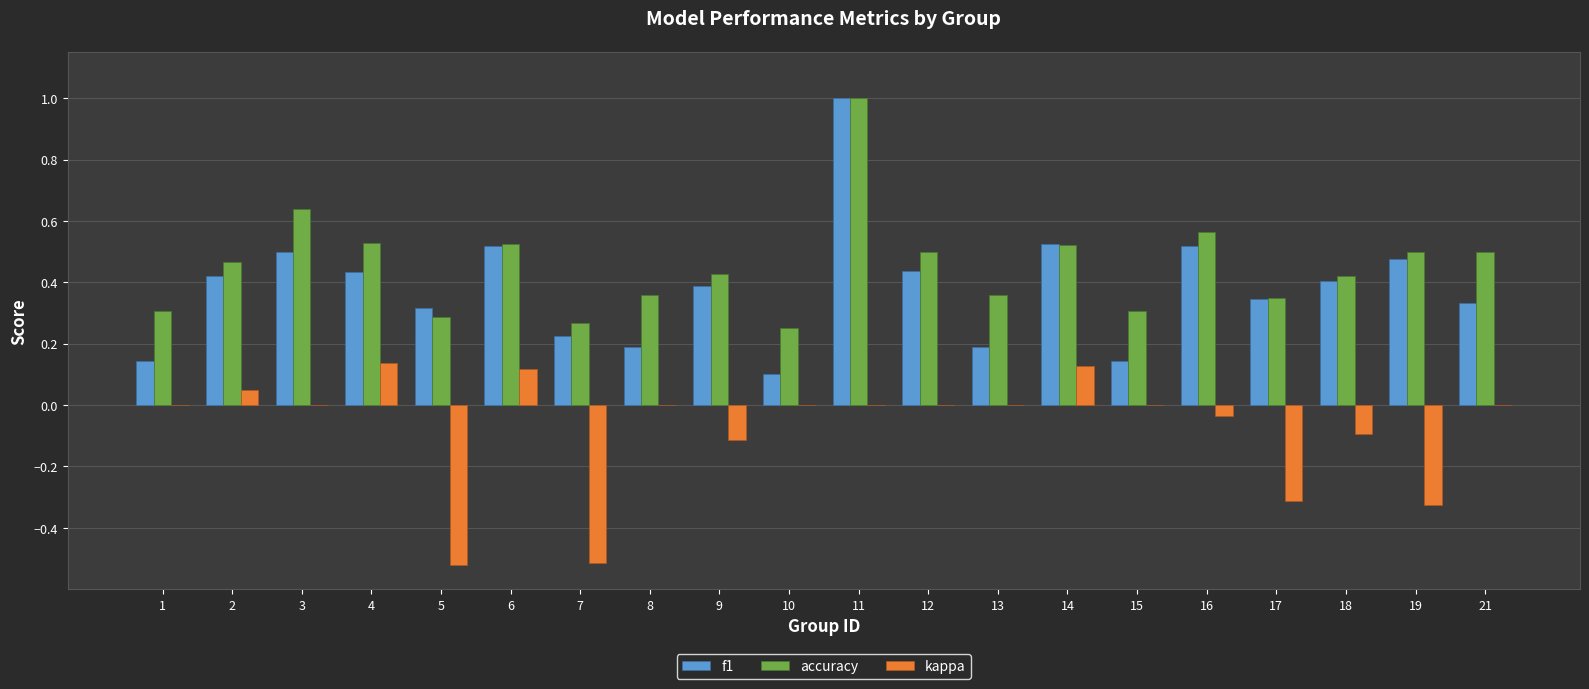

Where is accuracy nearest to the value 0?

10